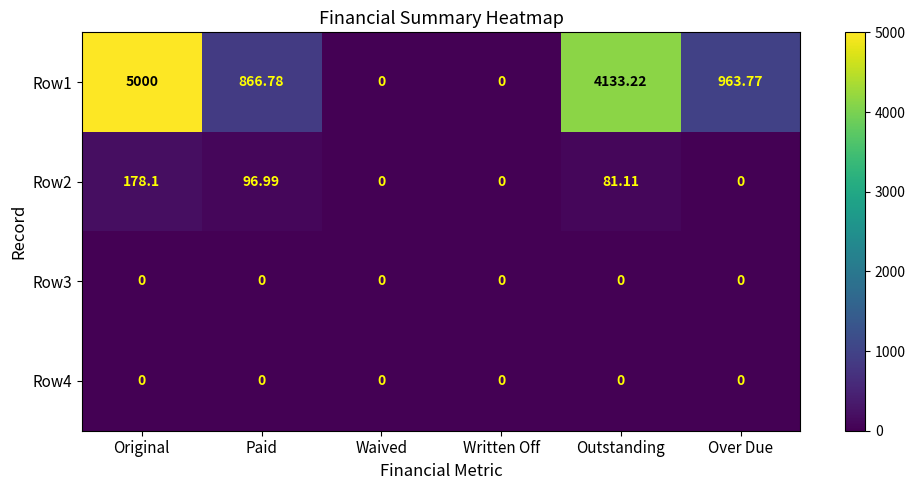

Where does the Row2 series first go above 81?

Original